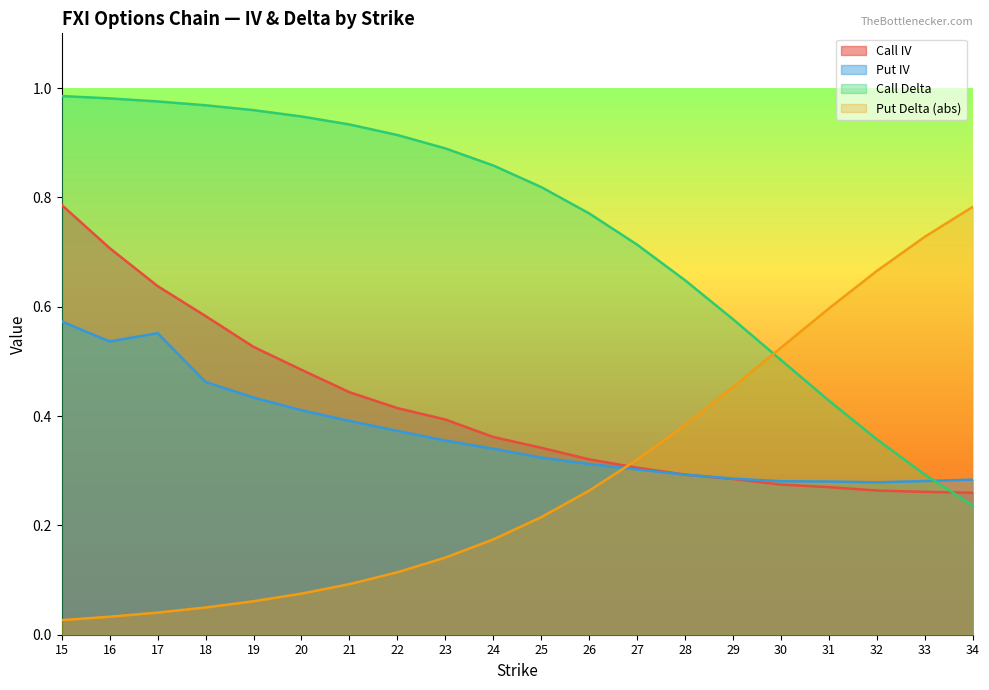

True or false: Call Delta has a value of 0.2 at 31.

False